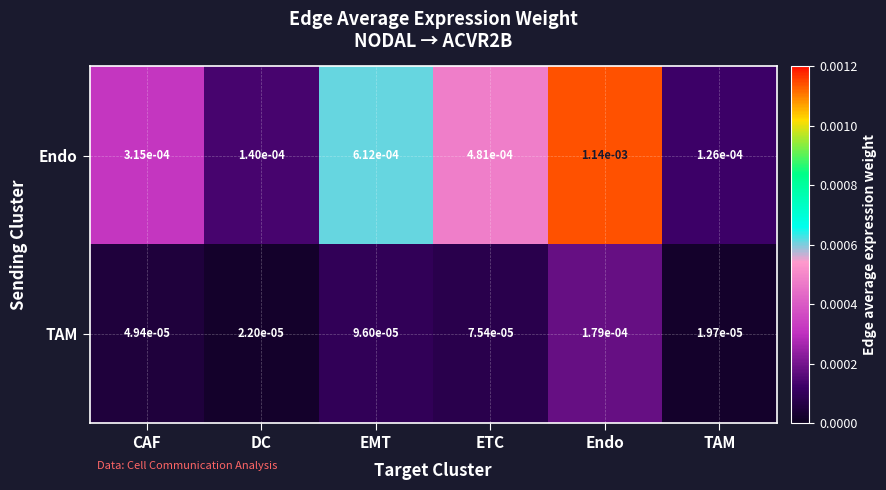

Is the value of Endo at EMT greater than the value of TAM at EMT?

Yes